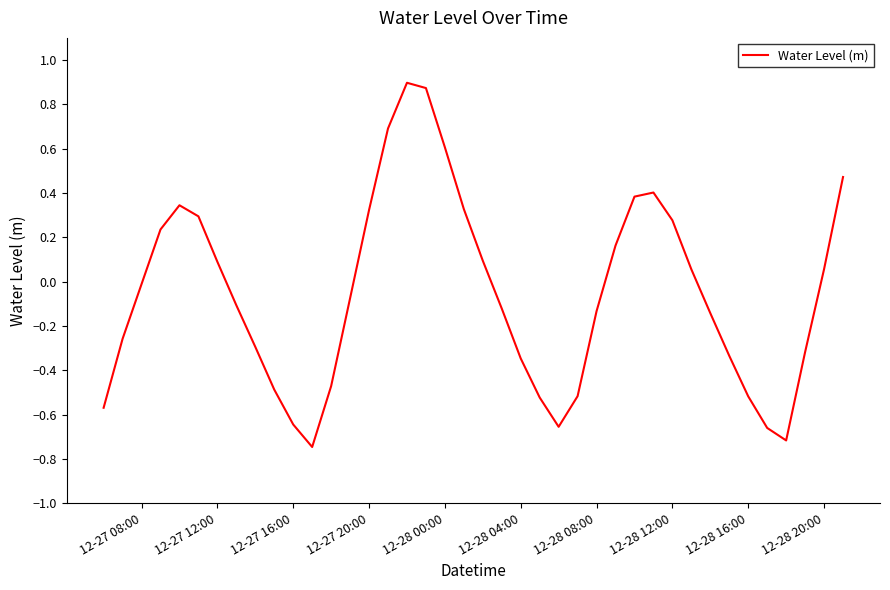

What is the difference between the maximum and minimum values?

1.6